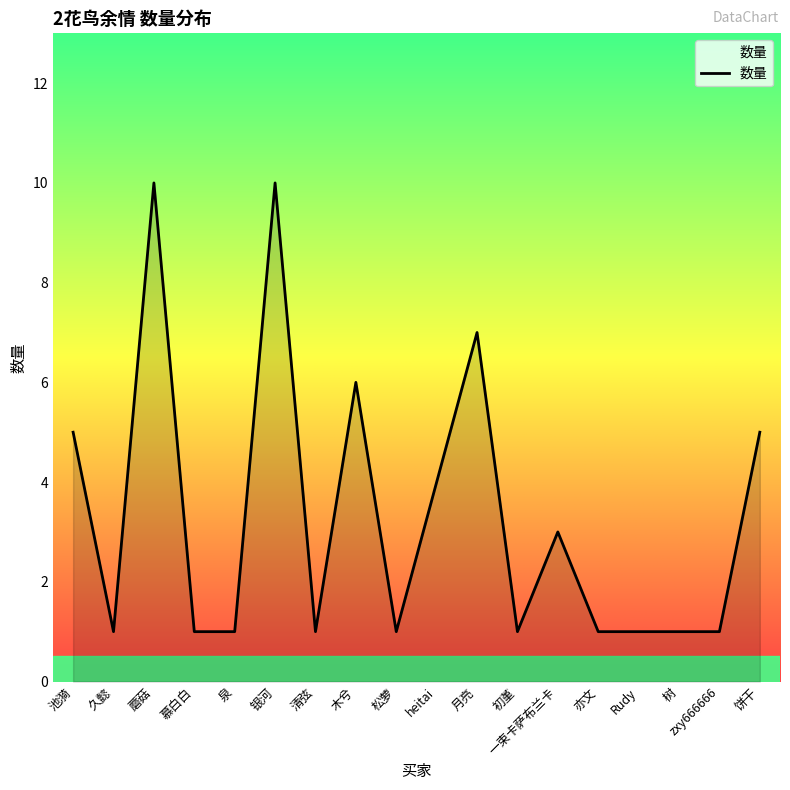

What is the sum of all values?

60